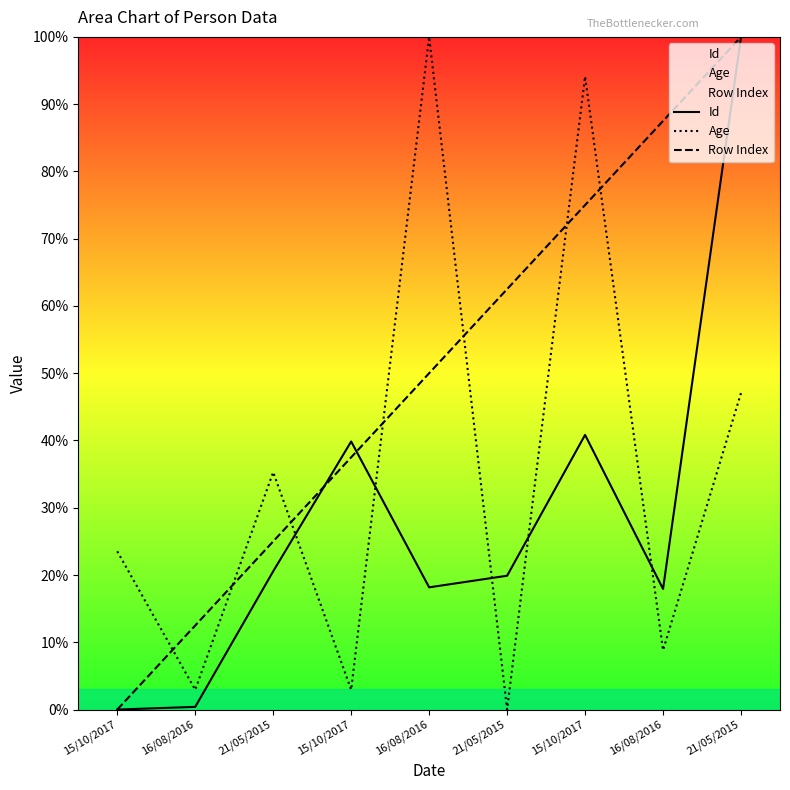

Reading right to left, extract all data points from this chart.

Id: 21/05/2015=100.0	16/08/2016=17.9	15/10/2017=40.8	21/05/2015=19.9	16/08/2016=18.2	15/10/2017=39.9	21/05/2015=20.6	16/08/2016=0.4	15/10/2017=0.0
Age: 21/05/2015=47.1	16/08/2016=8.8	15/10/2017=94.1	21/05/2015=0.0	16/08/2016=100.0	15/10/2017=2.9	21/05/2015=35.3	16/08/2016=2.9	15/10/2017=23.5
Row Index: 21/05/2015=100.0	16/08/2016=87.5	15/10/2017=75.0	21/05/2015=62.5	16/08/2016=50.0	15/10/2017=37.5	21/05/2015=25.0	16/08/2016=12.5	15/10/2017=0.0